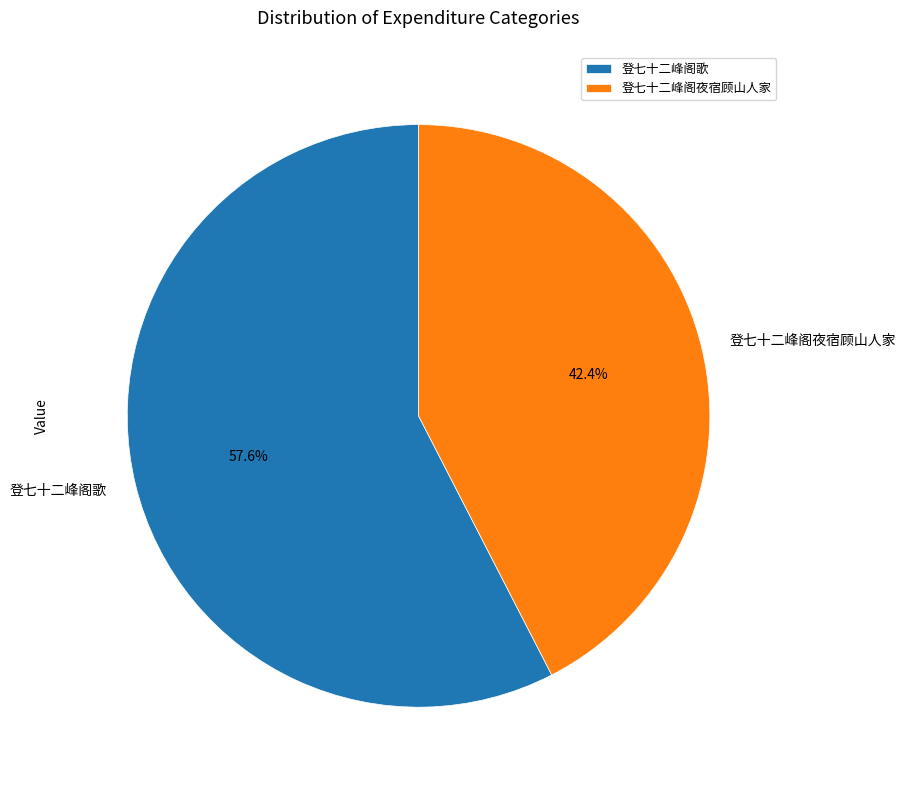

Which category has the biggest portion of the pie?

登七十二峰阁歌